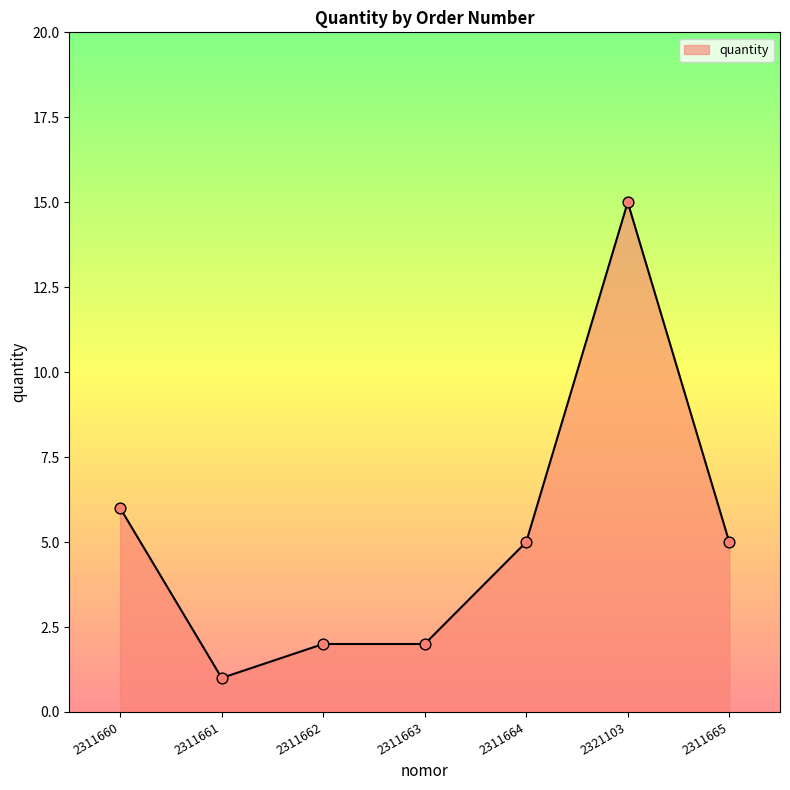

What is the ratio of the value at 2311661 to the value at 2311662?

0.5